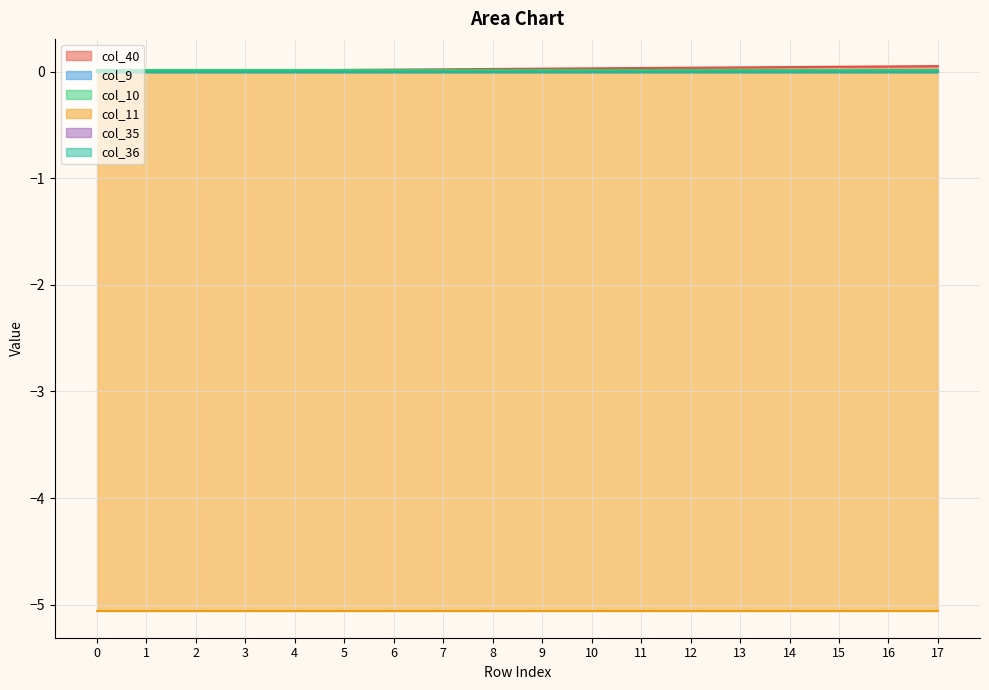

True or false: col_9 and col_10 intersect in this chart.

False